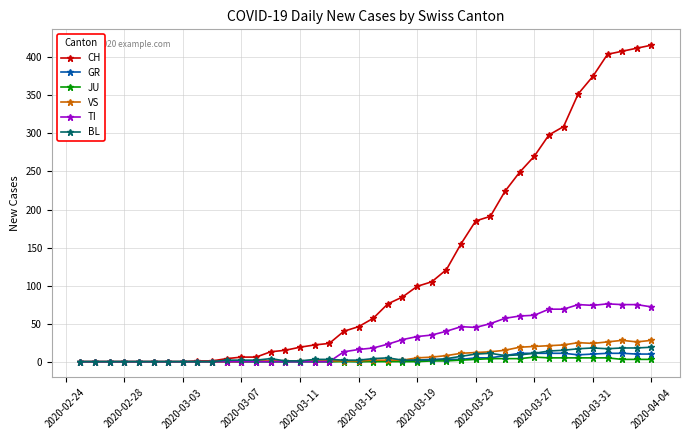

Which series has the largest total across all categories?

CH